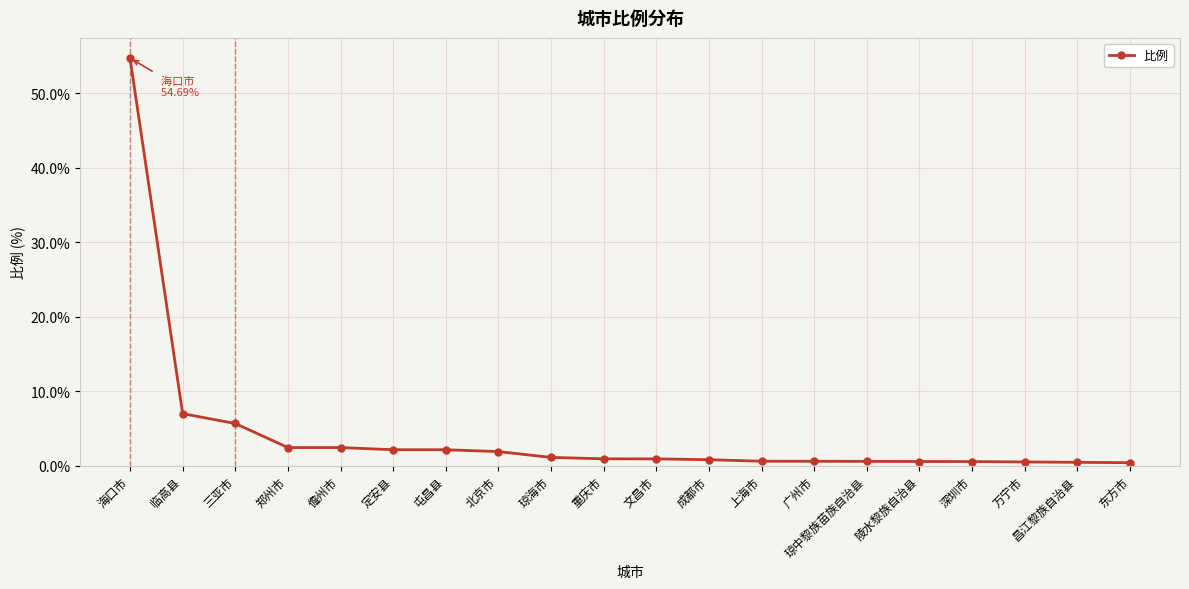

Does the chart display data point markers on the line(s)?

Yes